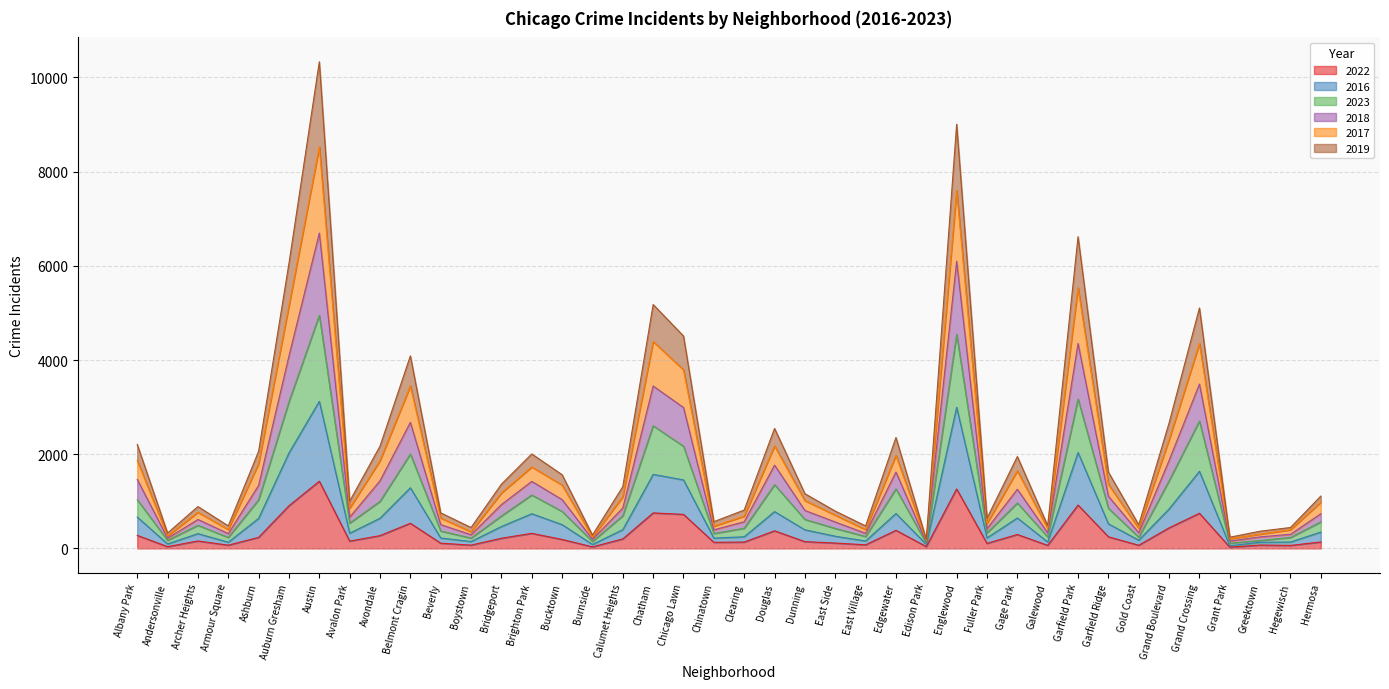

How many series are shown in this chart?

6